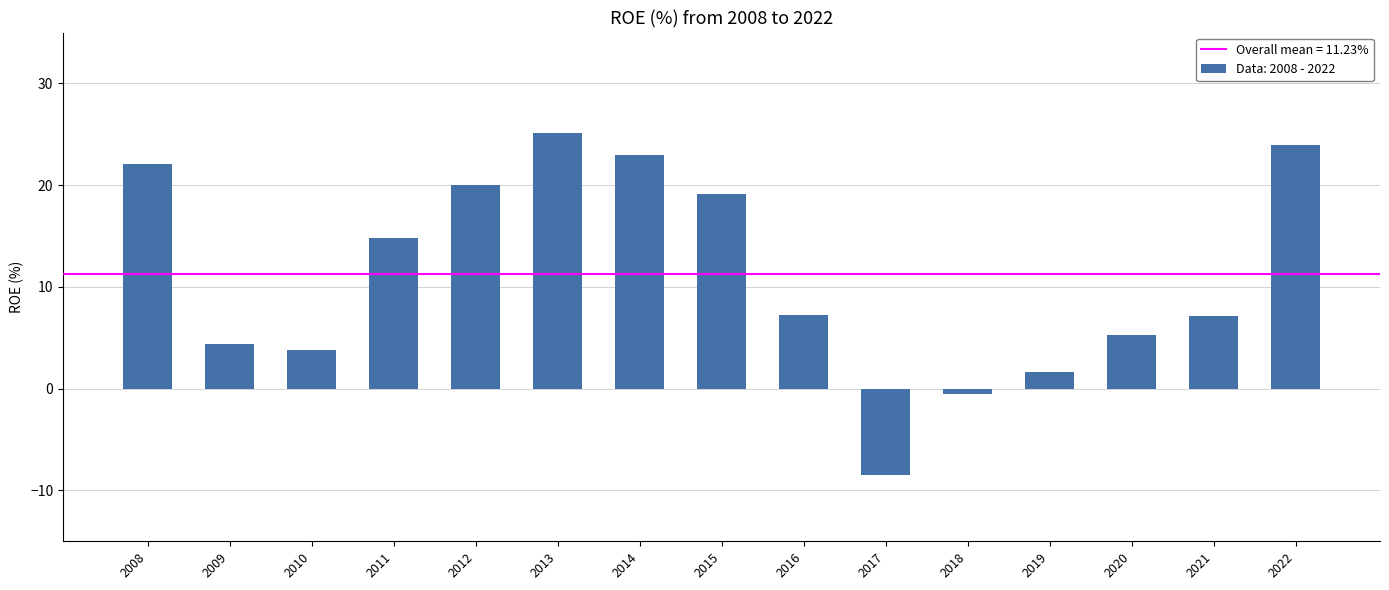

What is the value of the 1st bar from the left?

22.1